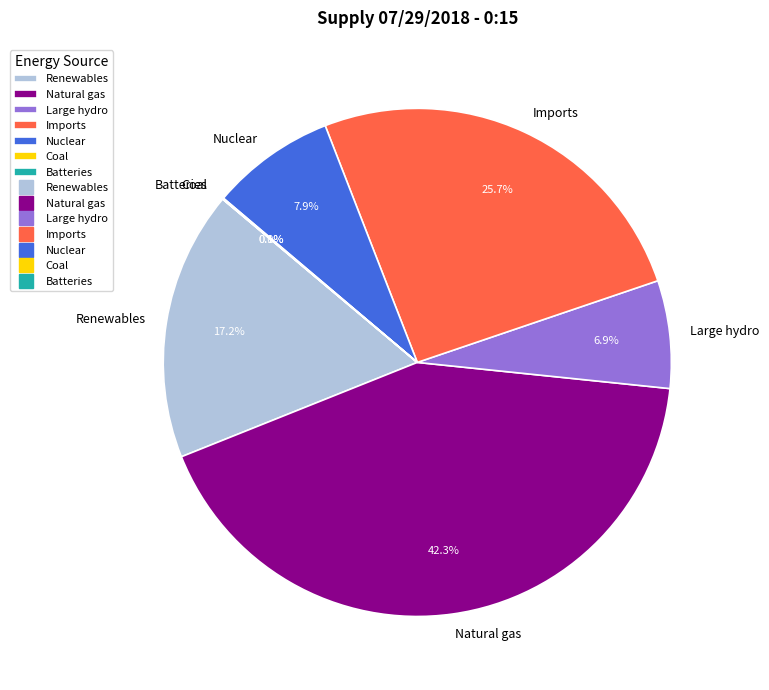

True or false: Imports accounts for 14% of the total.

False